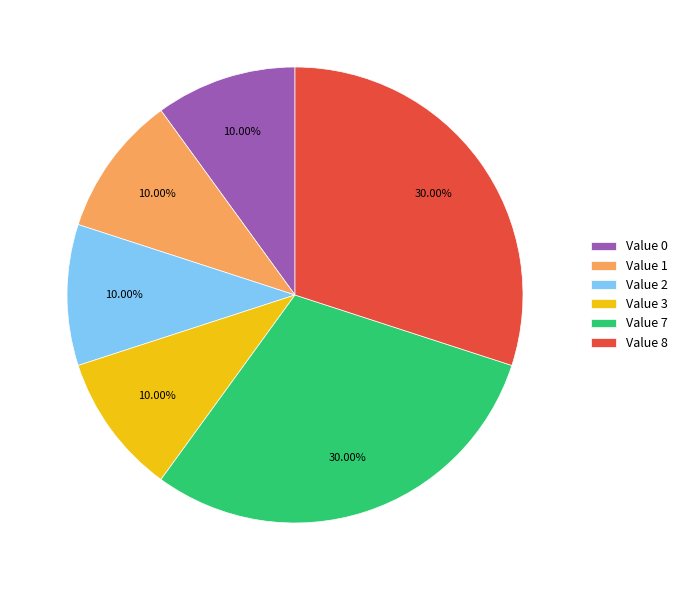

Is there a majority slice in this chart?

No